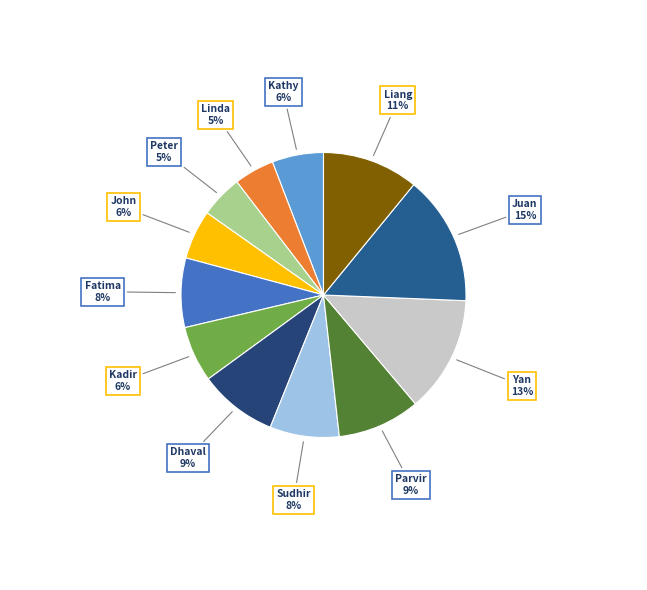

What percentage is the Fatima slice, to the nearest percent?

8%